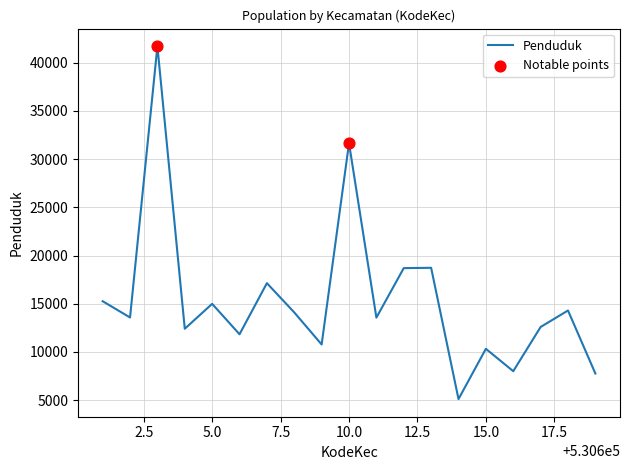

What is the difference between the maximum and minimum values?

36579